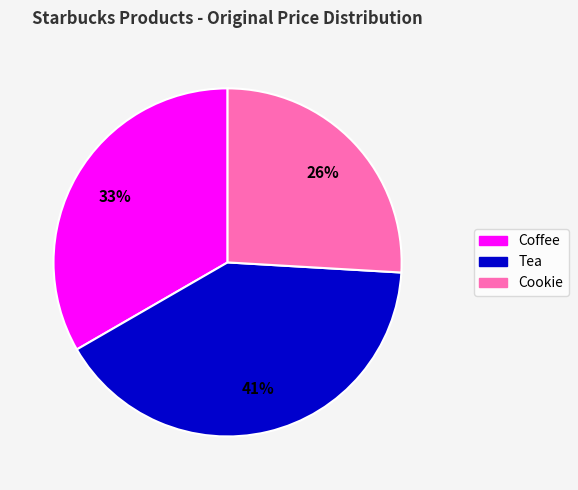

How many segments does this pie chart have?

3